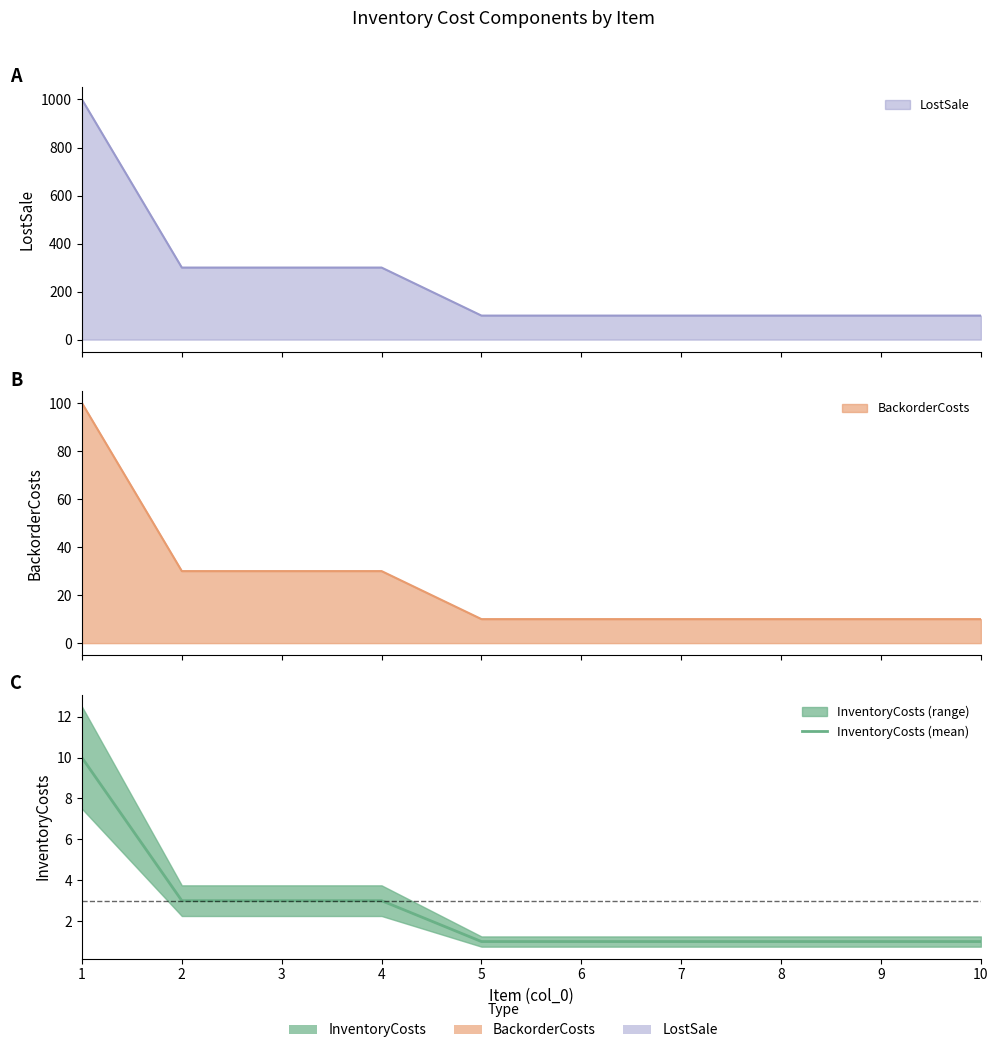

True or false: the data has more than 2 interior local peaks.

False